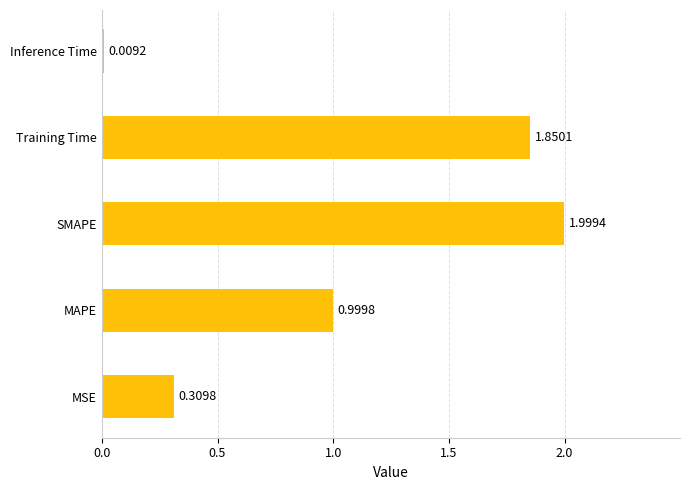

Which label corresponds to the smallest value in the chart?

Inference Time